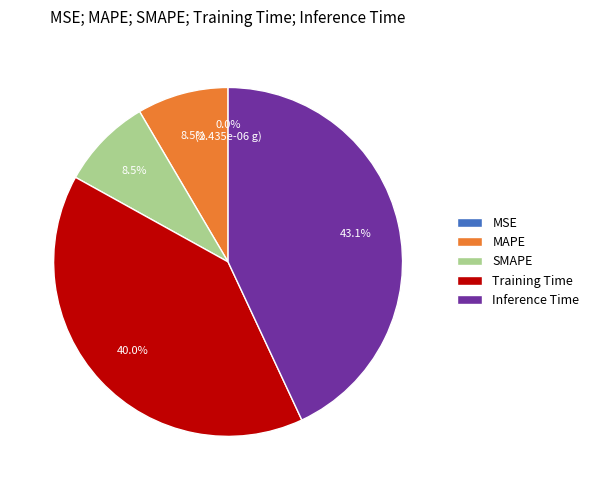

Which slice is the largest?

Inference Time